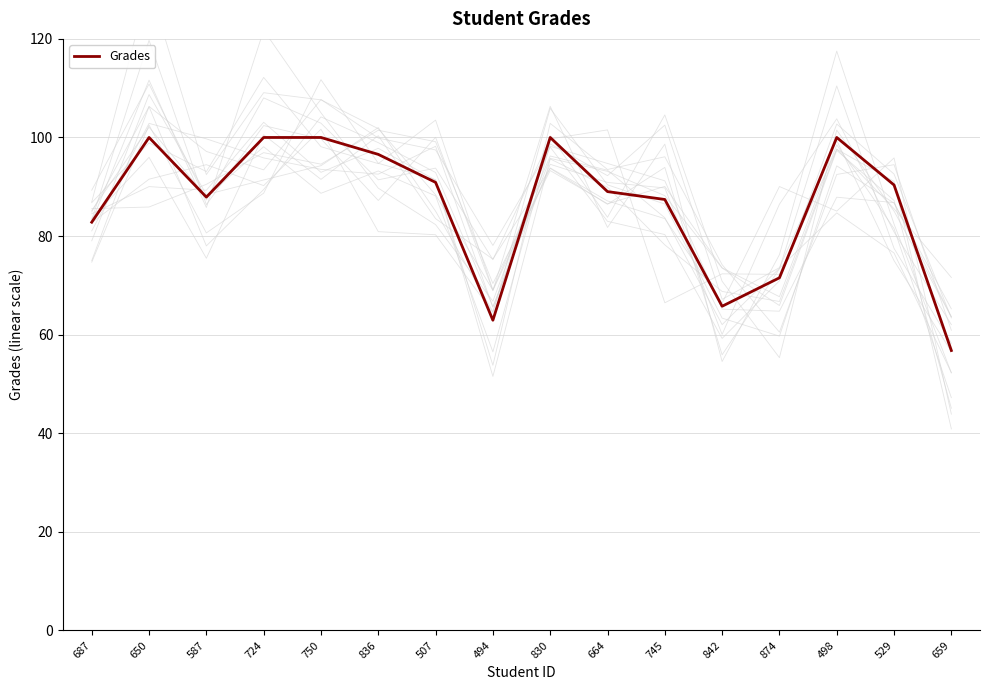

Rank the categories by value from lowest to highest.

659, 494, 842, 874, 687, 745, 587, 664, 529, 507, 836, 650, 724, 750, 830, 498